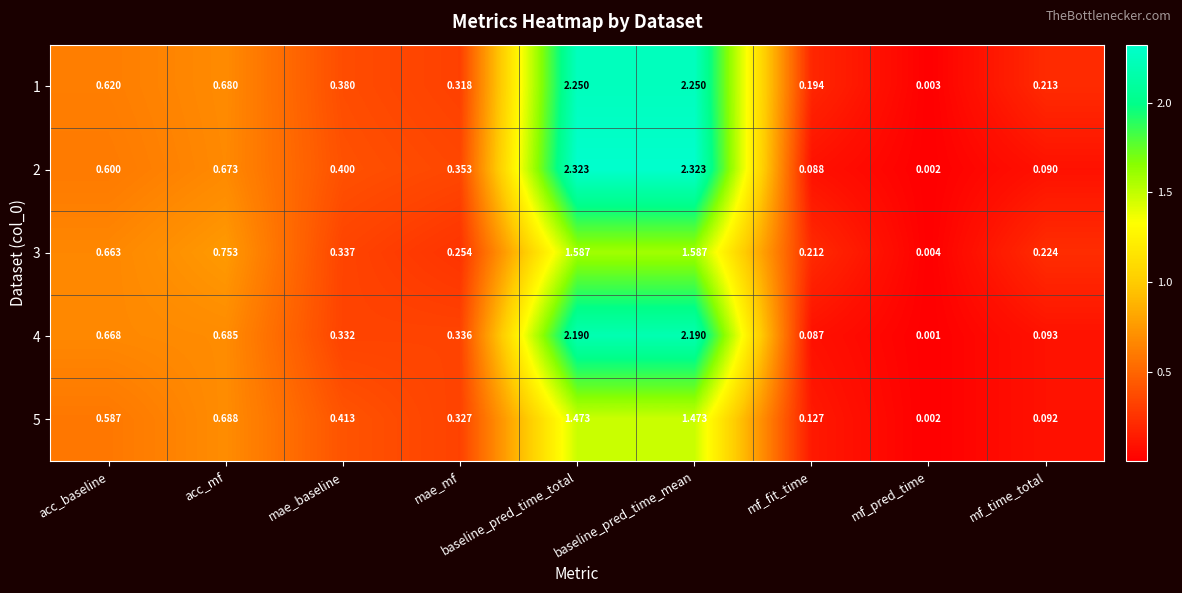

Rank the series at acc_mf from highest to lowest value.

3, 5, 4, 1, 2